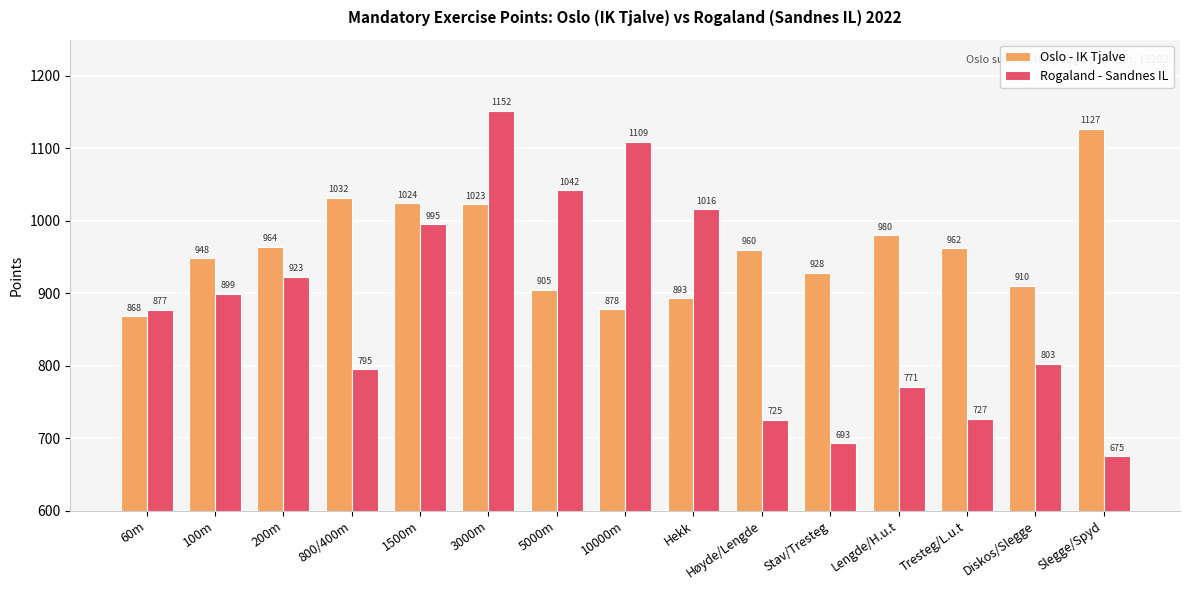

Rank the series at 60m from lowest to highest value.

Oslo - IK Tjalve, Rogaland - Sandnes IL